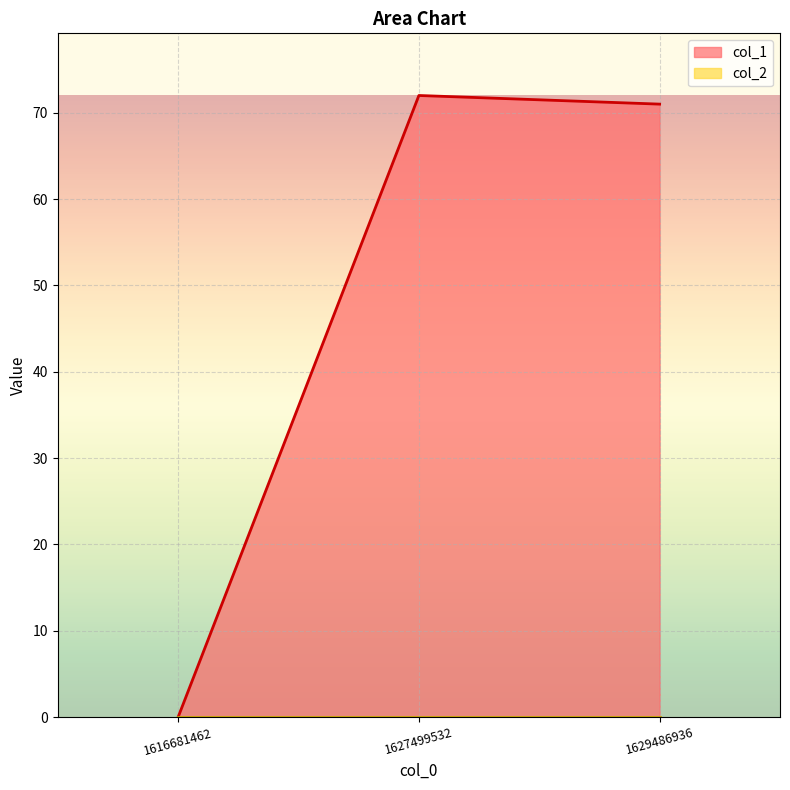

The chart shows a value of 71 at 1629486936. True or false?

True